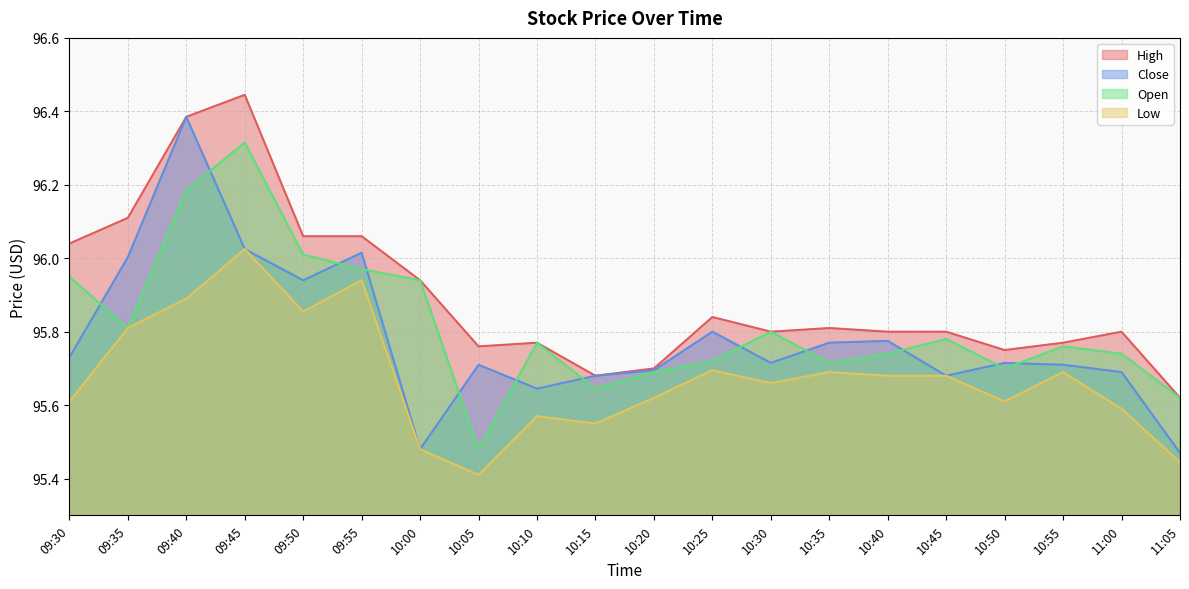

At how many categories does at least one series exceed 95?

20